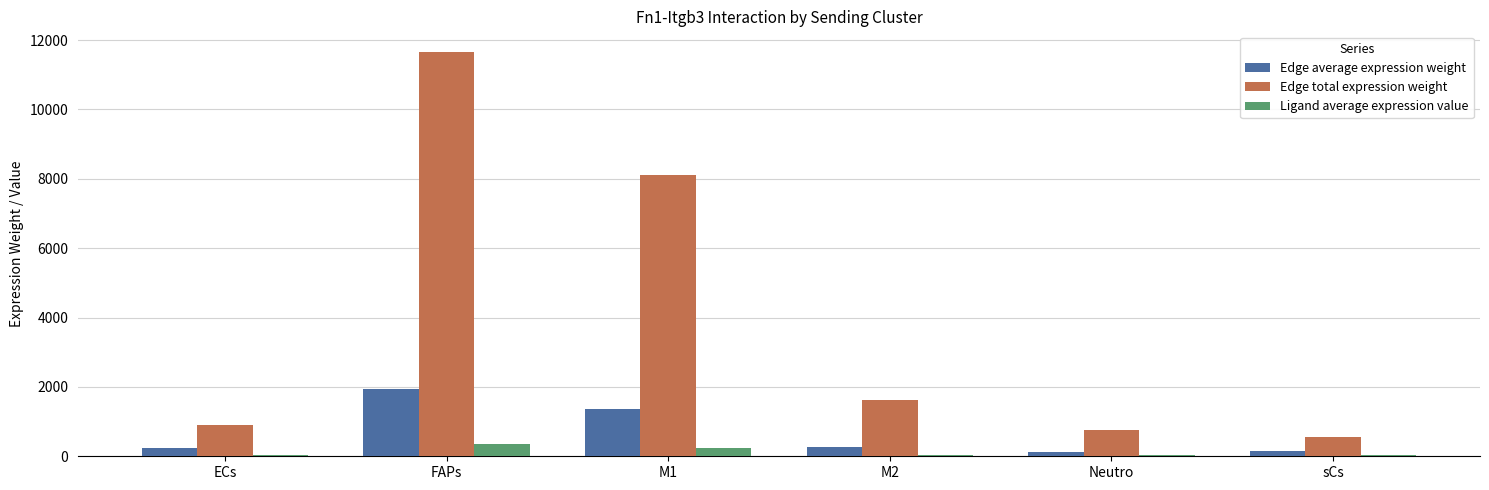

Which series has the largest range (max minus min)?

Edge total expression weight